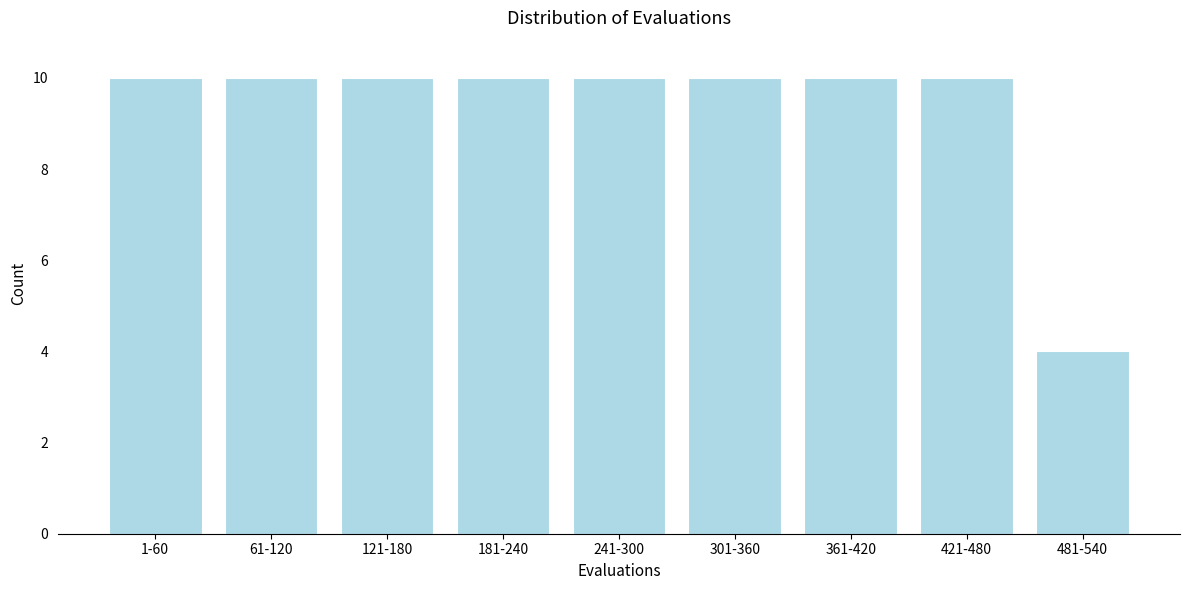

Reading right to left, transcribe all the data shown in this chart.

4	10	10	10	10	10	10	10	10